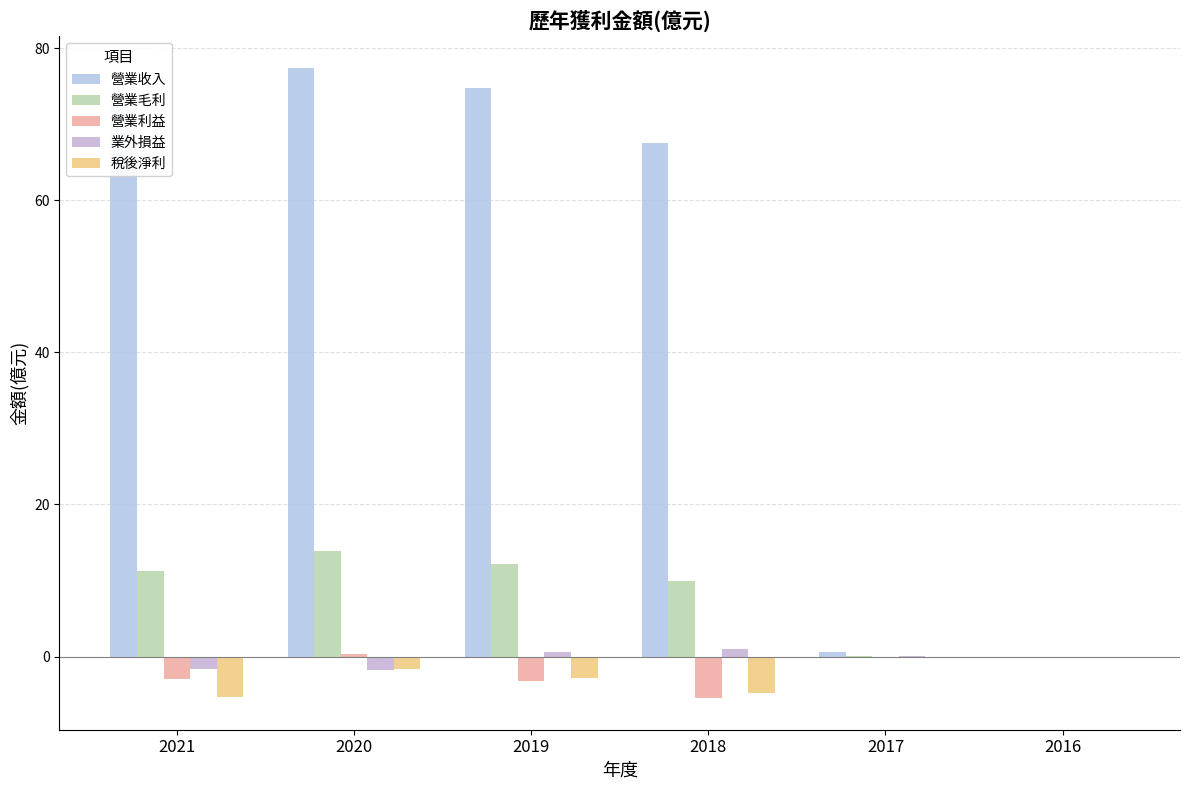

Reading right to left, what are all the values shown in this chart?

營業收入: 0.0	0.6	67.5	74.7	77.4	73.2
營業毛利: 0.0	0.1	9.9	12.2	13.9	11.3
營業利益: 0.0	-0.1	-5.5	-3.2	0.3	-2.9
業外損益: 0.0	0.0	1.0	0.6	-1.7	-1.6
稅後淨利: 0.0	-0.1	-4.7	-2.8	-1.6	-5.3